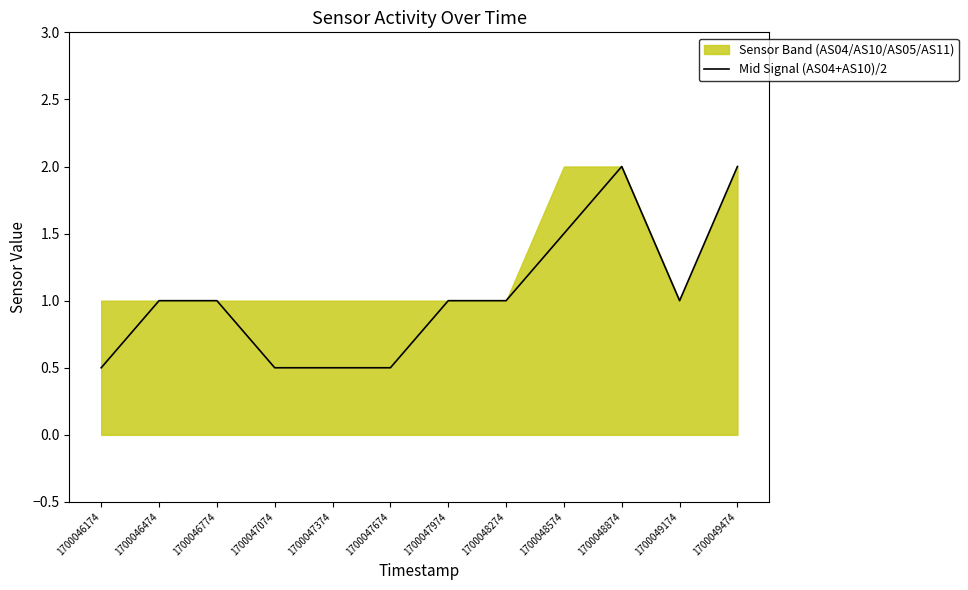

At which label is the value closest to 1?

1700046474